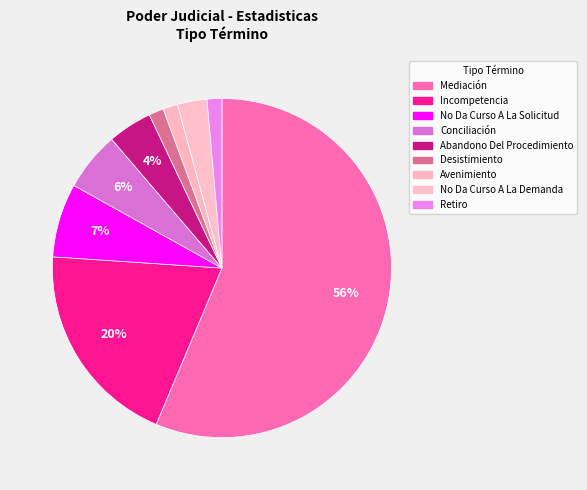

Is it true that Conciliación is 6% of the pie?

True